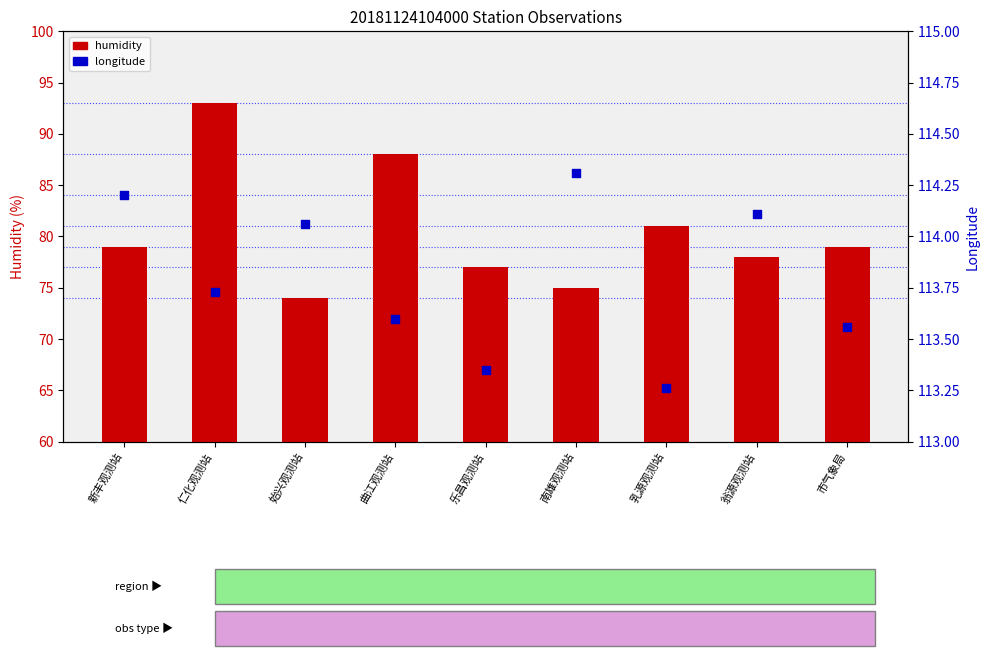

Which series contains the lowest Y value?

humidity